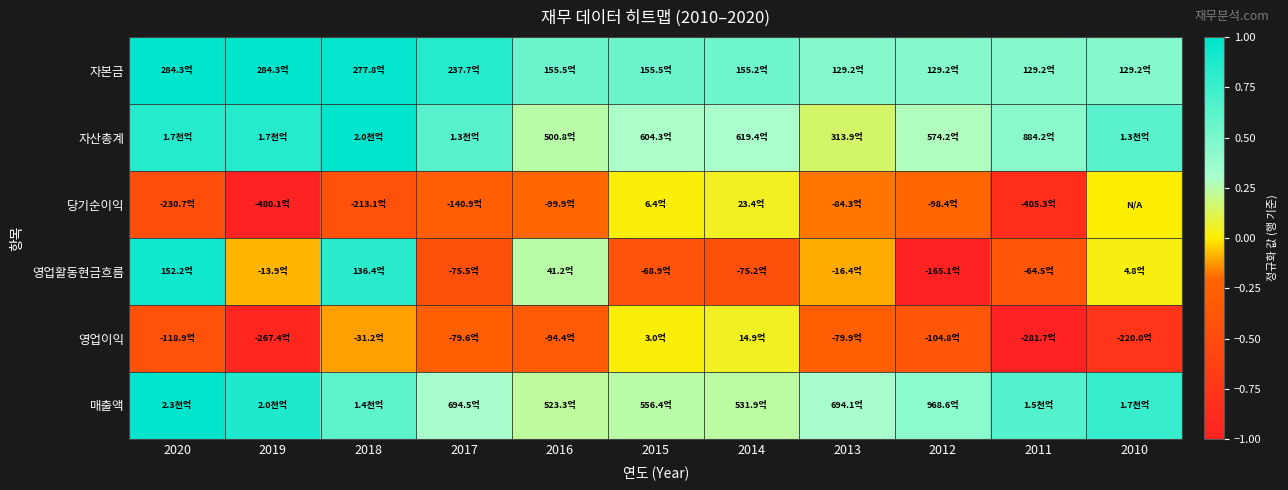

What is the total value across all series at 2019?

0.7